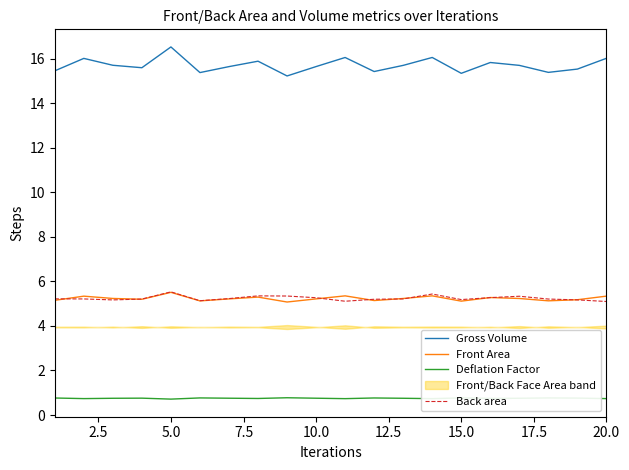

The Gross Volume series shows 6.0 at 10.0. True or false?

False